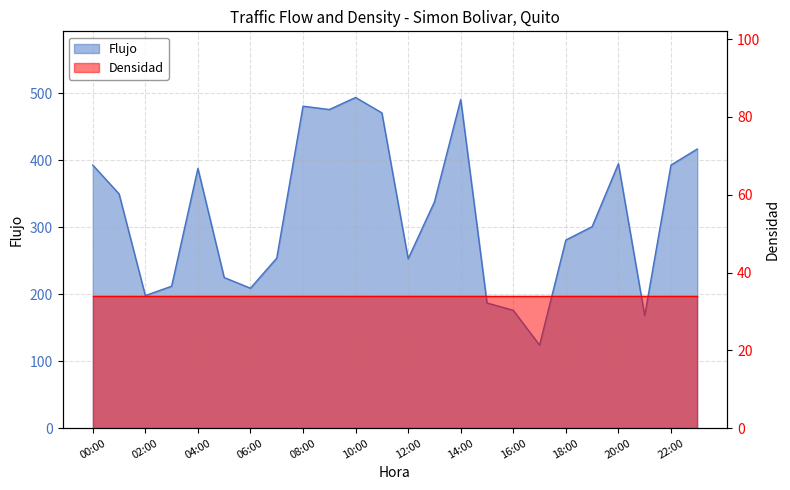

Which category has the highest value across all series?

10:00